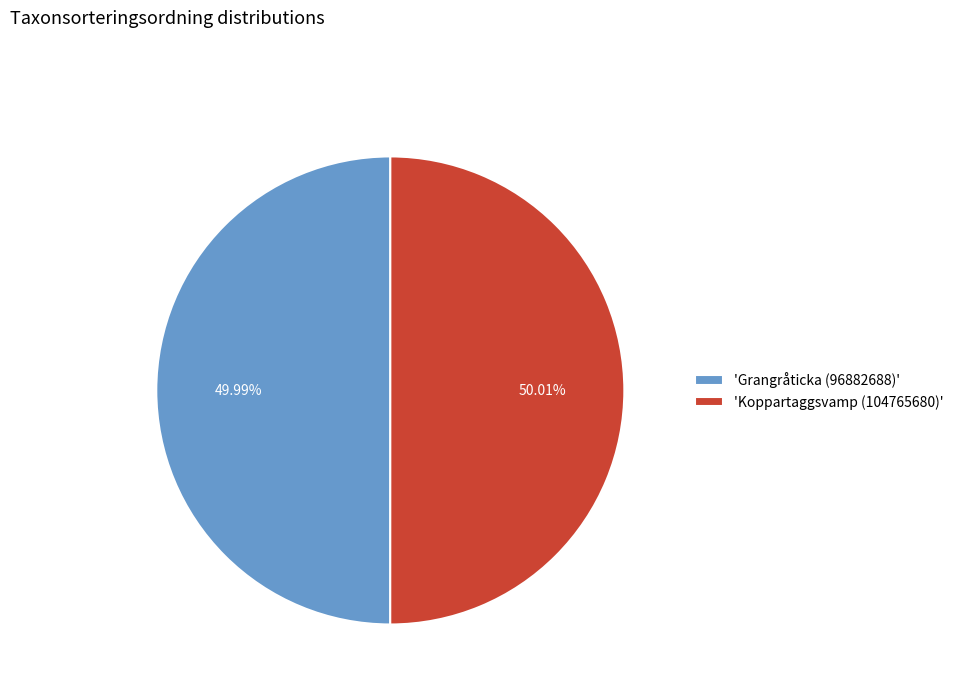

Do 'Grangråticka (96882688)' and 'Koppartaggsvamp (104765680)' together represent more than half of the pie?

Yes